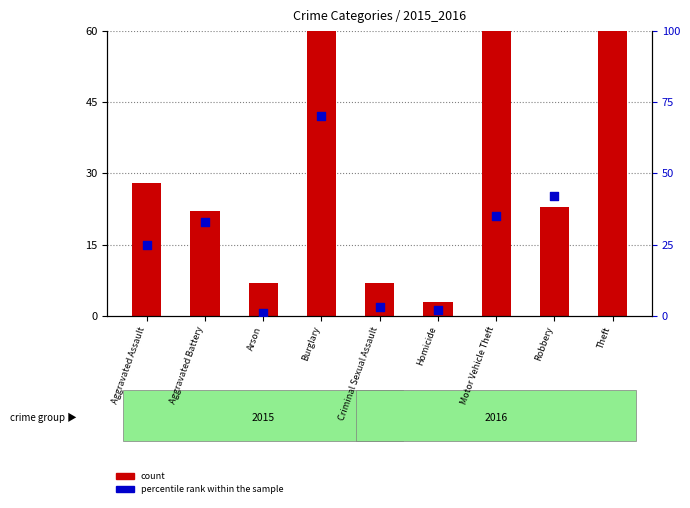

At how many categories does at least one series exceed 49?

3